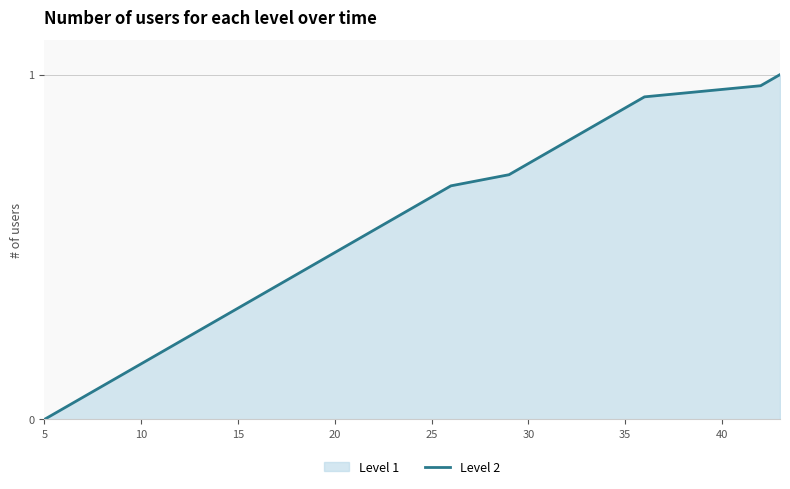

At which label is the value closest to 0?

5